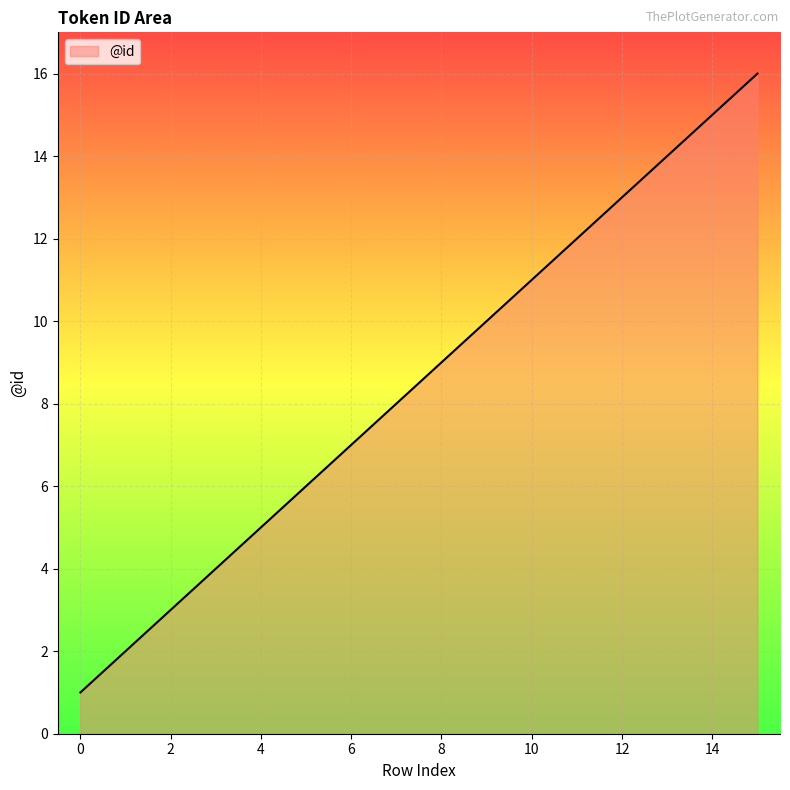

What is the difference between the maximum and minimum values?

15